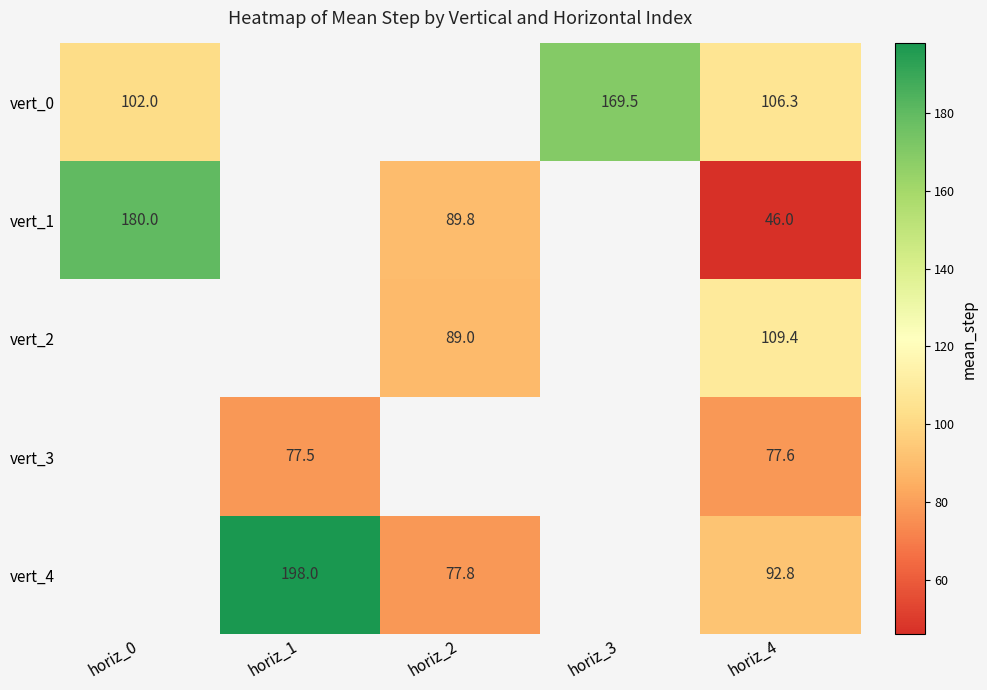

True or false: vert_4 has a value of 65.6 at horiz_1.

False